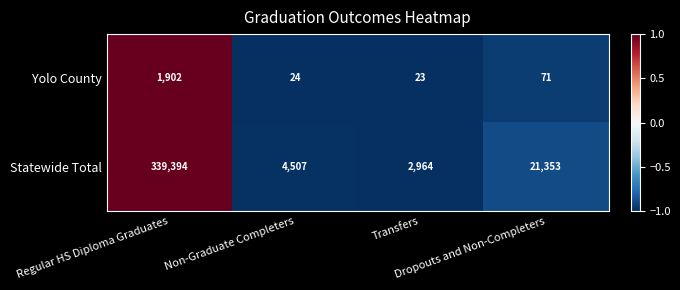

What is the minimum value shown in the chart?

23